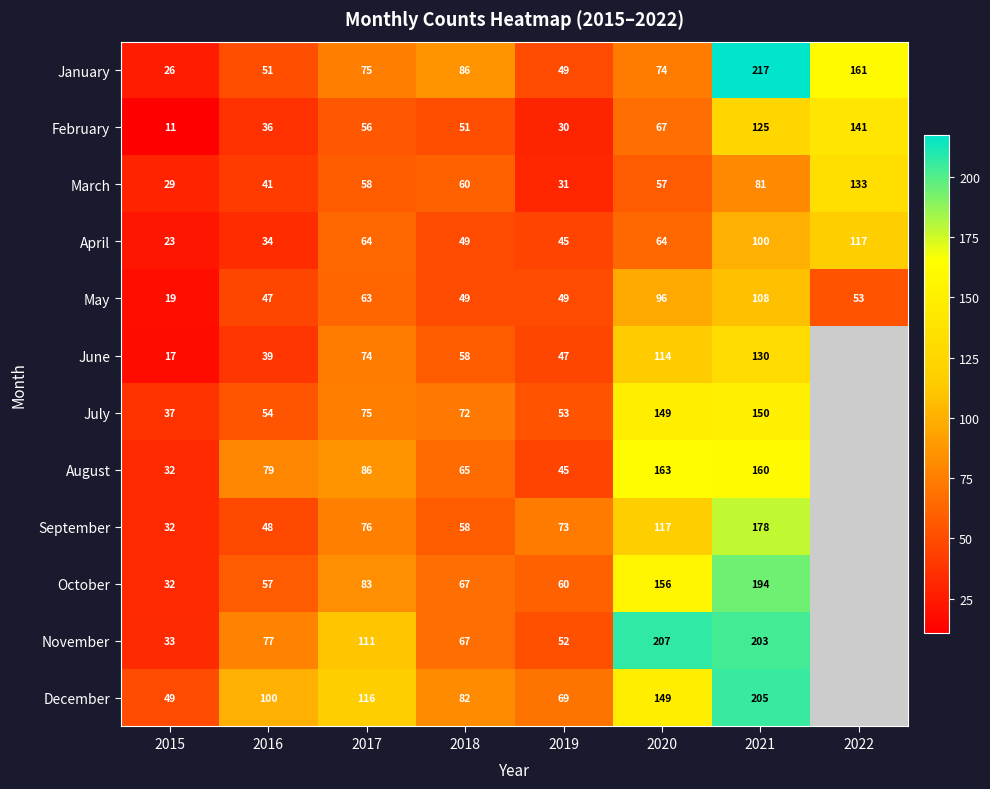

True or false: April has a value of 44.4 at 2017.

False